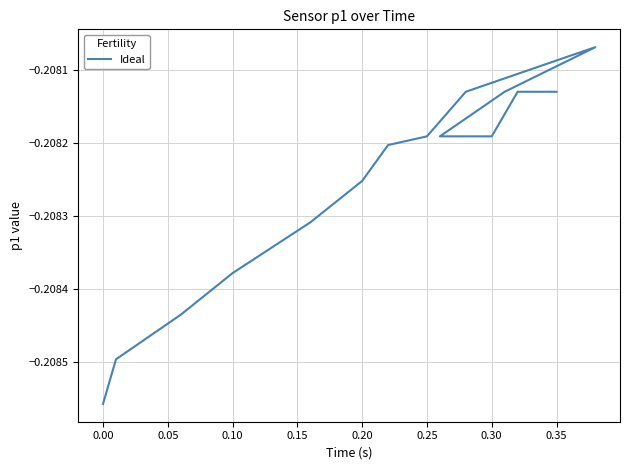

What is the label of the 4th point from the left?

0.10